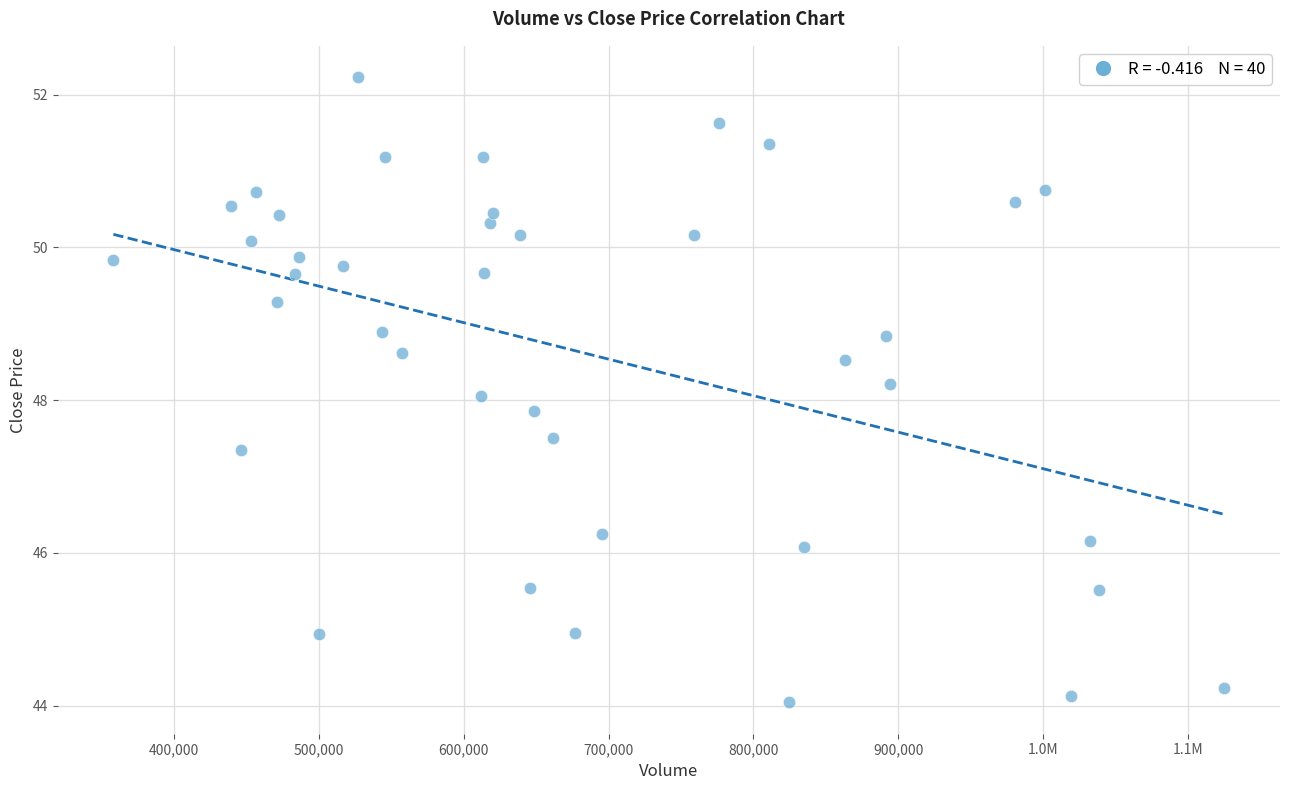

What is the range of Y values (max minus min)?

8.2